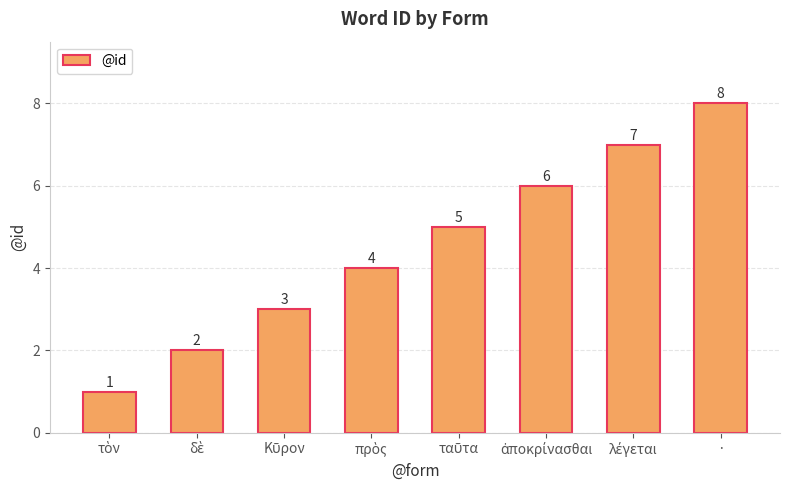

What is the greatest value displayed?

8